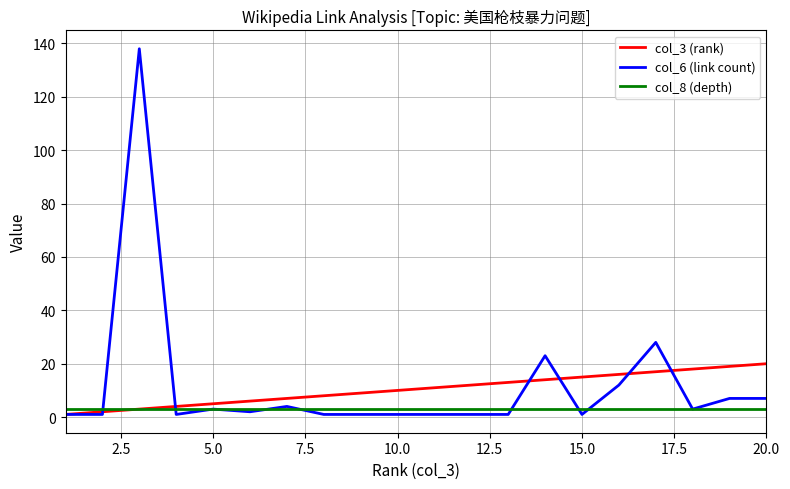

List the series in order of their peak value, highest first.

col_6 (link count), col_3 (rank), col_8 (depth)